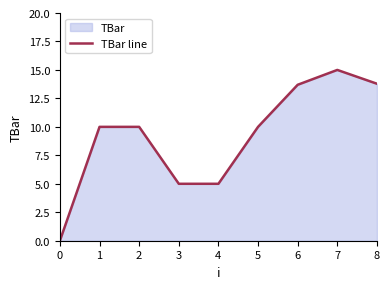

What is the difference between the second highest and minimum values?

13.8